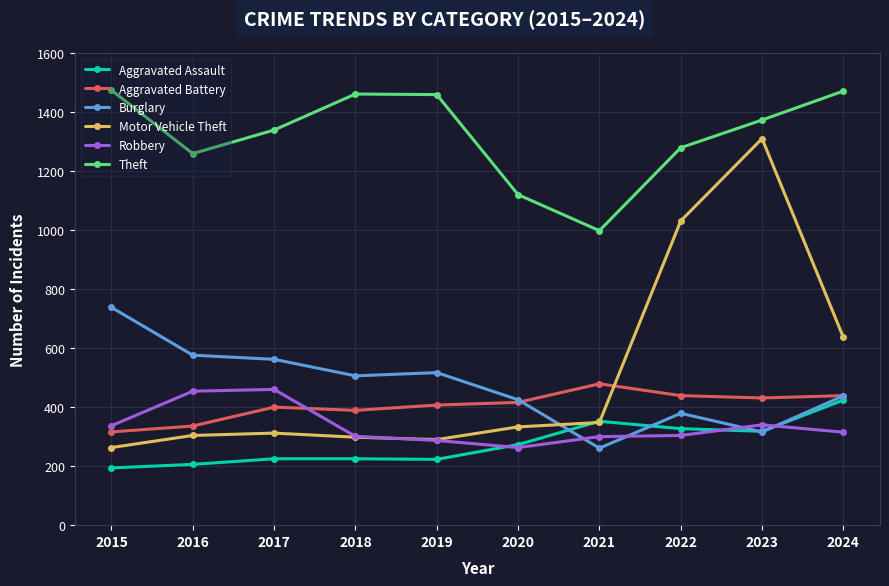

Is it true that Aggravated Assault equals 312 at 2015?

False